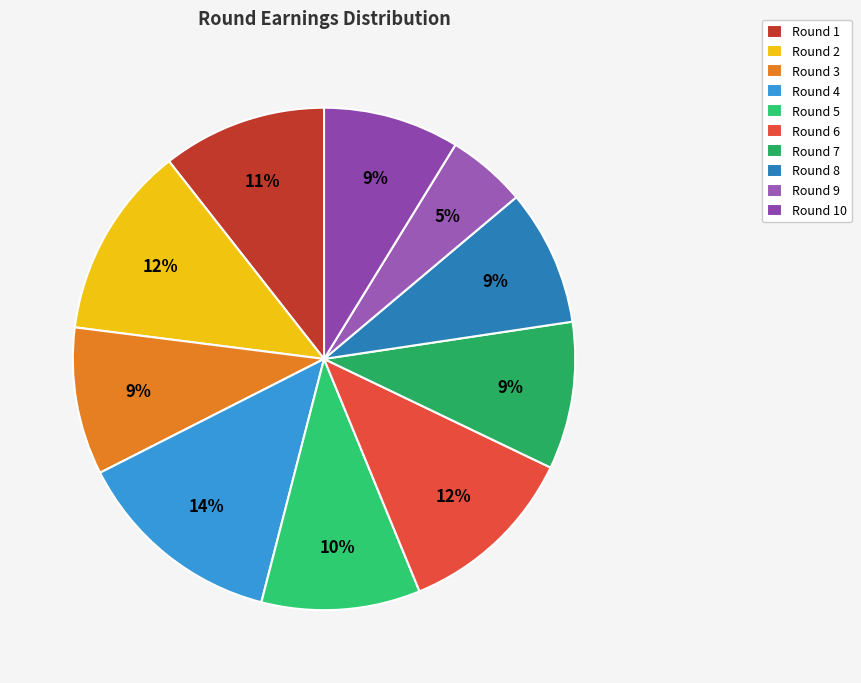

Which category has the smallest portion of the pie?

Round 9